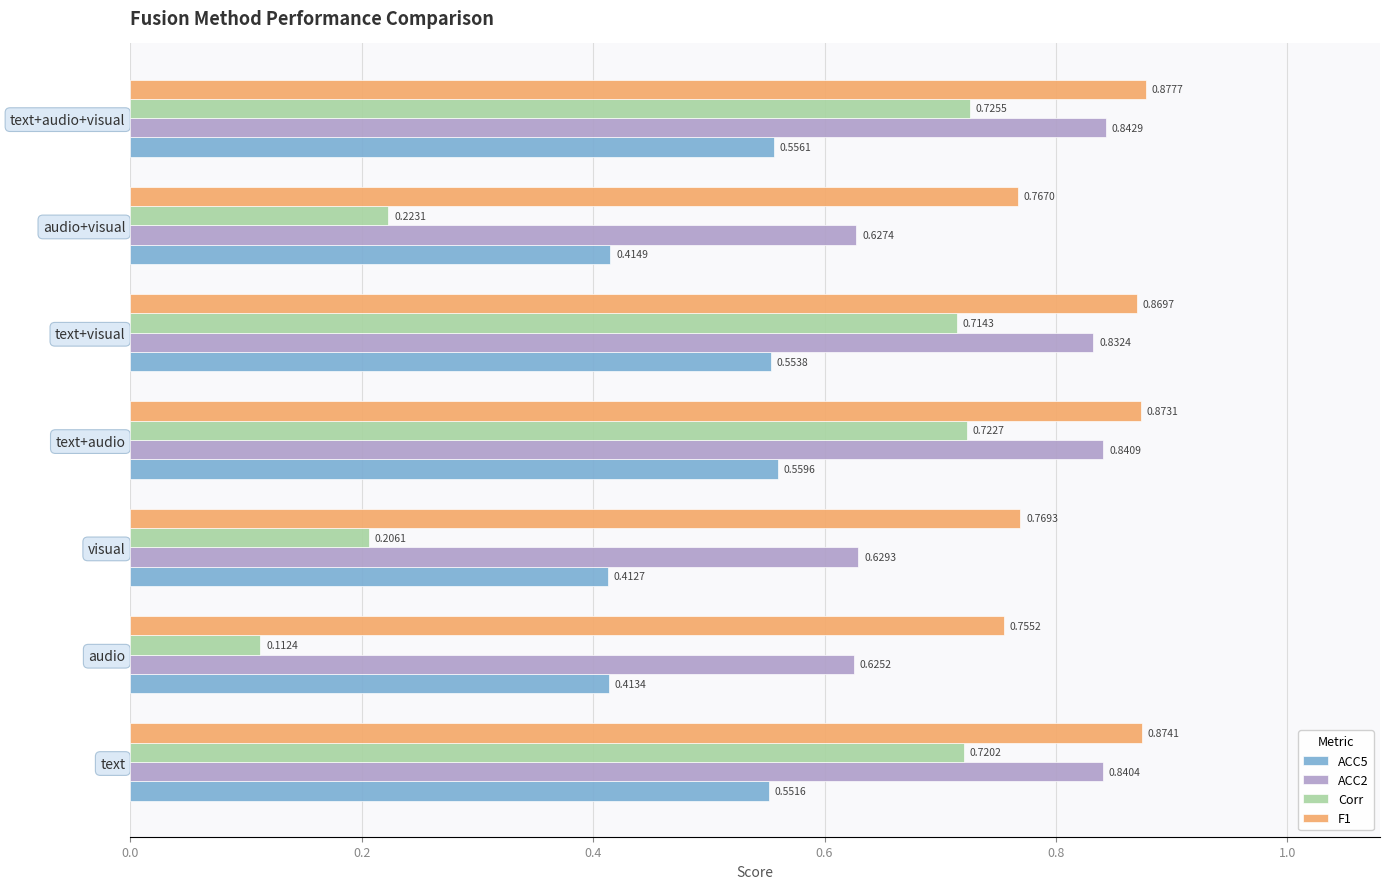

Which series has the widest spread of values?

Corr